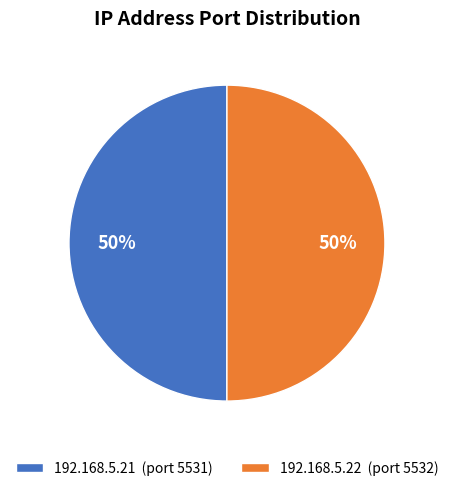

To the nearest percent, what percentage of the pie is 192.168.5.21?

50%